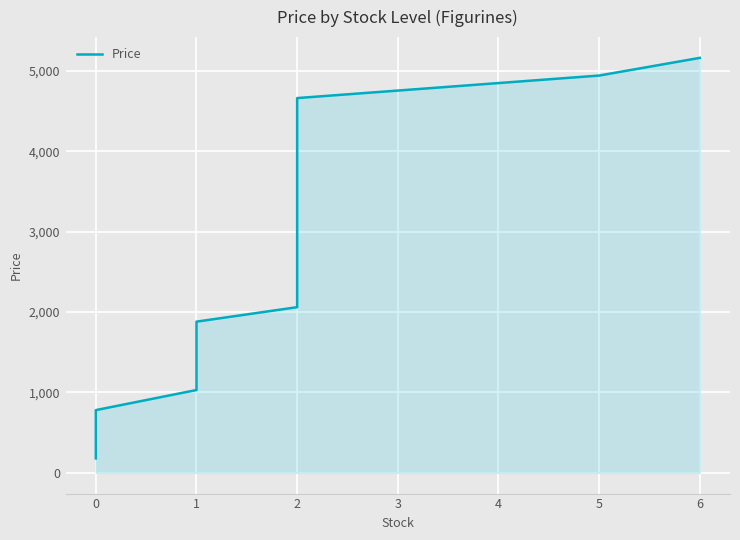

Reading right to left, transcribe all the data shown in this chart.

5160	4940	4660	4010	3760	3510	3260	3010	2760	2510	2260	2060	1880	1530	1280	1030	780	560	360	180